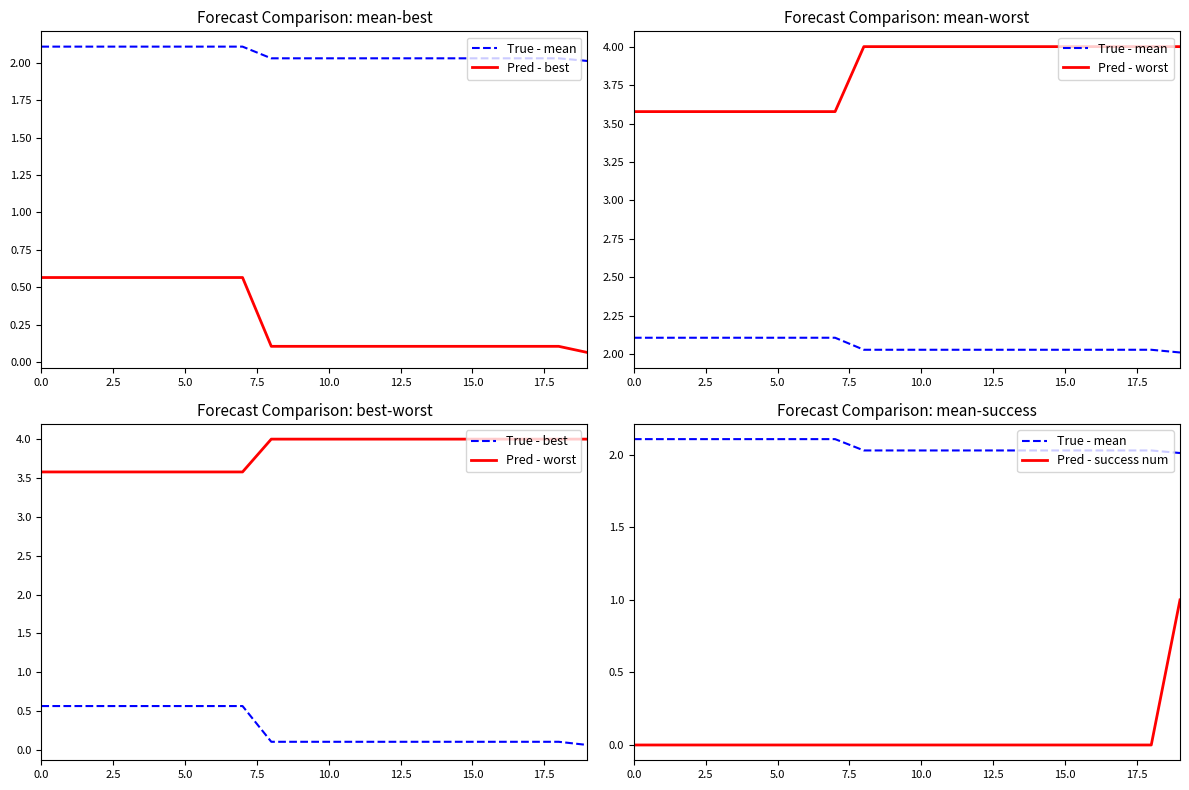

What is the label of the 4th point from the right?

16